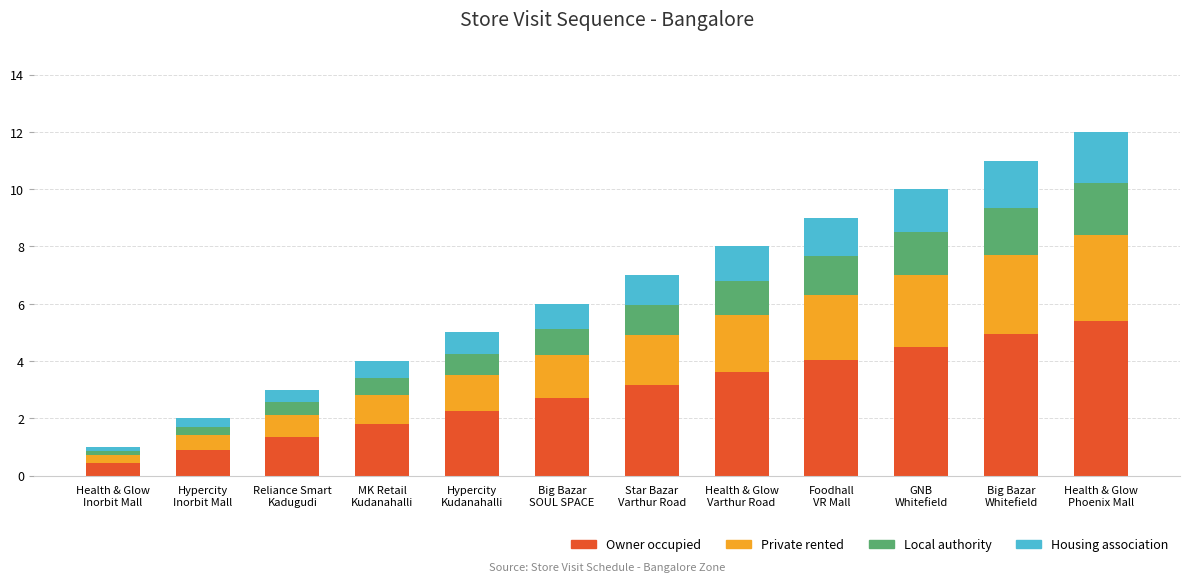

How many bars are there in total?

12